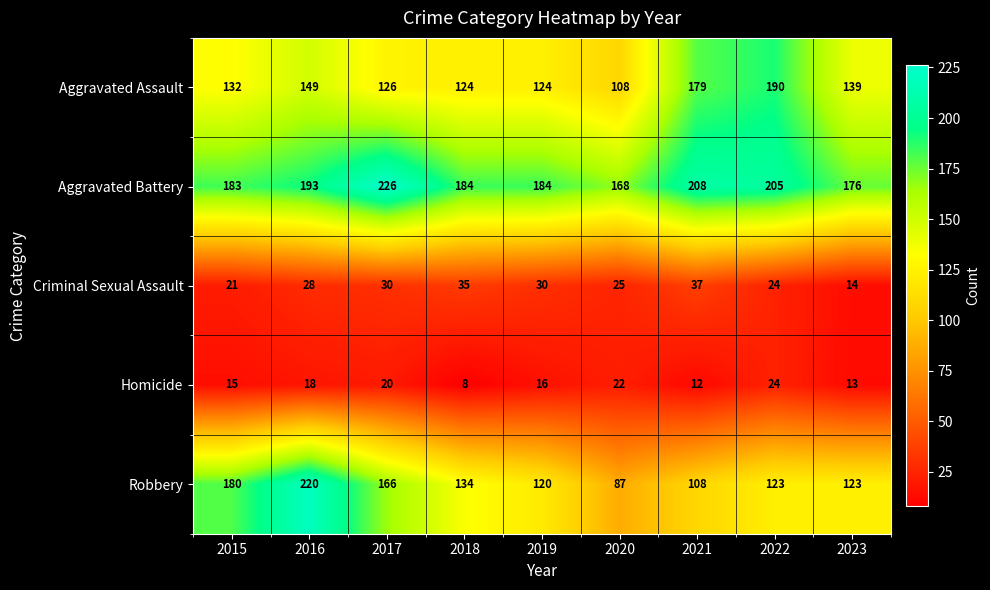

True or false: Criminal Sexual Assault has a value of 37 at 2021.

True